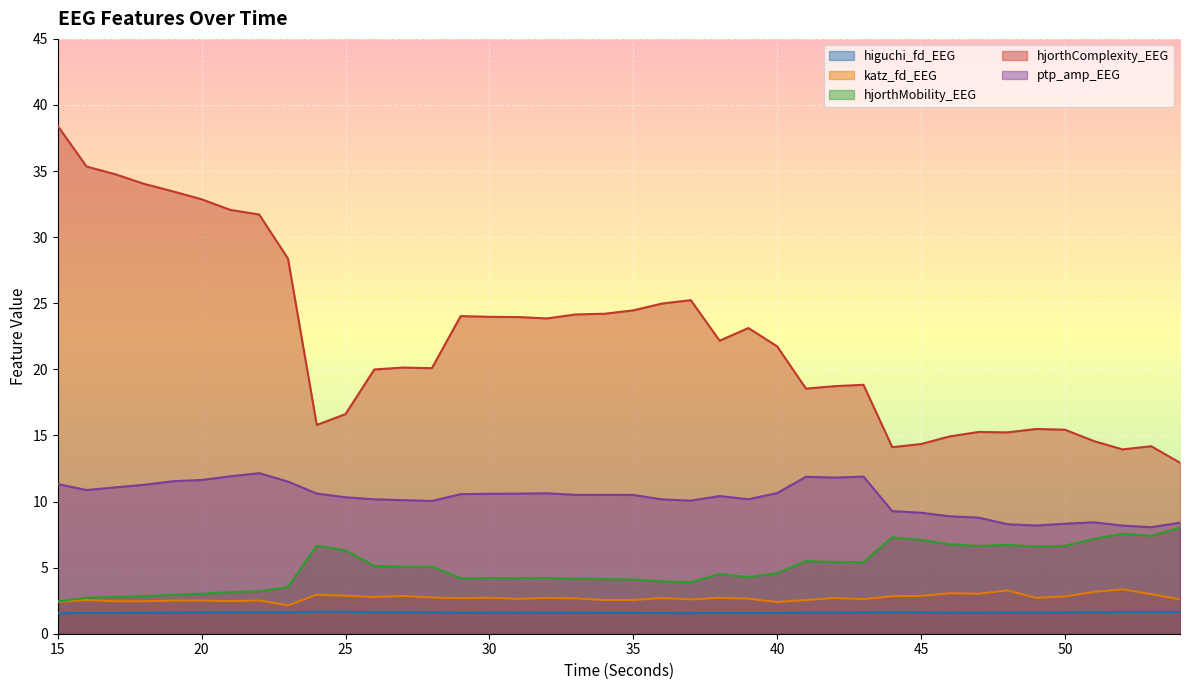

Which series has the widest spread of values?

hjorthComplexity_EEG